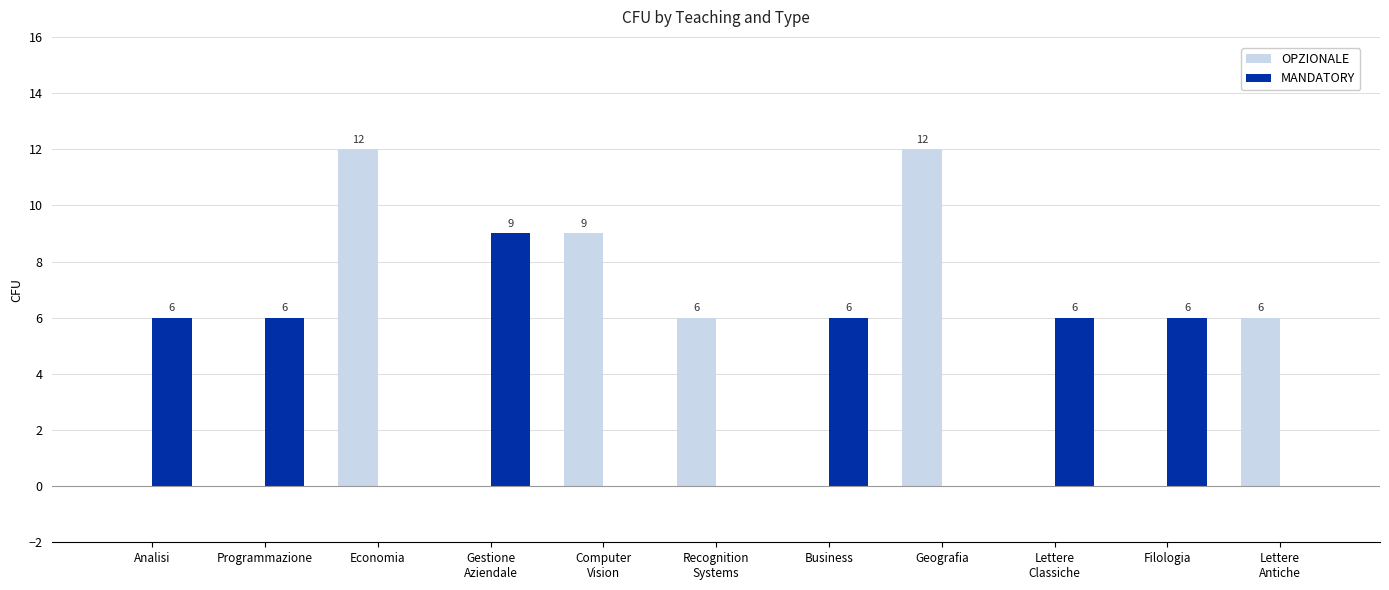

What is the sum of all MANDATORY values?

39